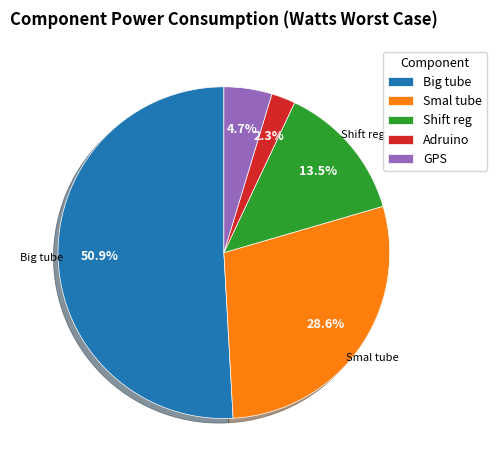

The Big tube slice represents 20% of the pie. True or false?

False